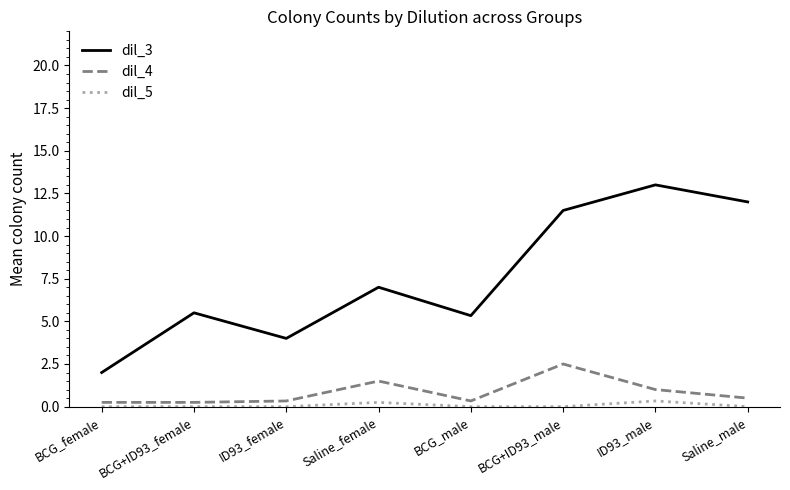

True or false: dil_3 and dil_5 intersect in this chart.

False